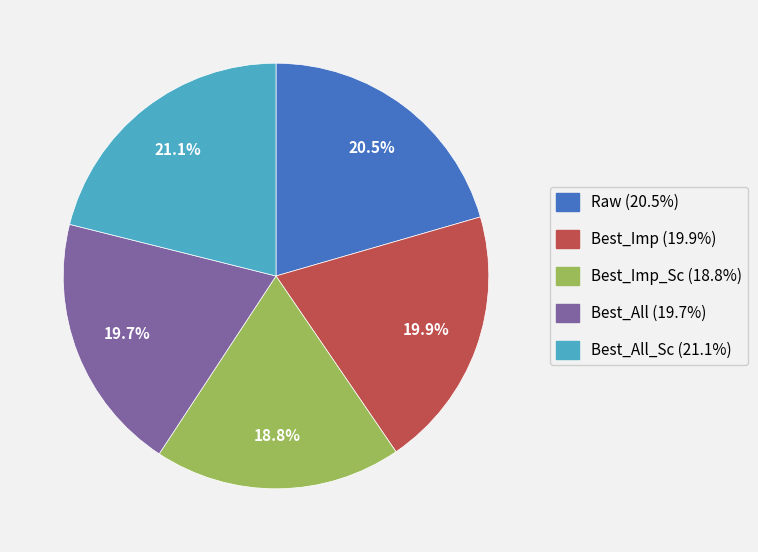

Does any single category account for the majority?

No